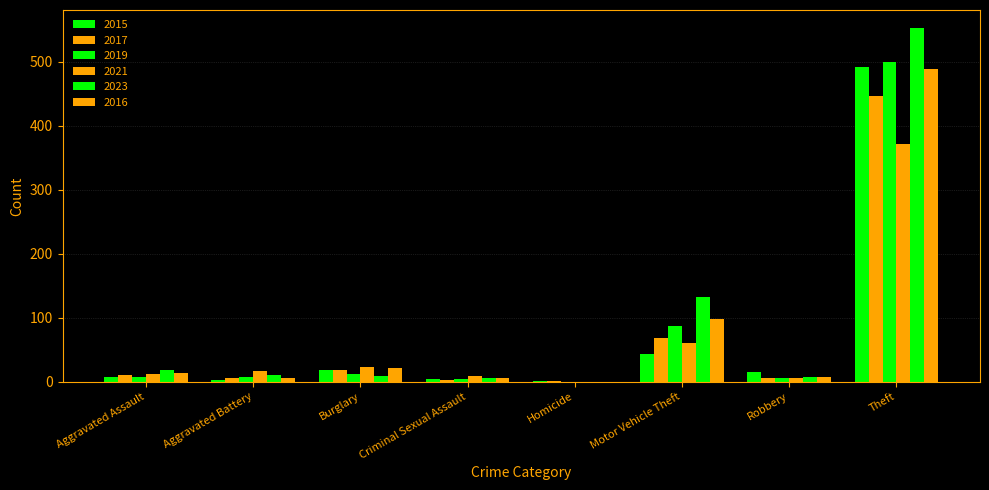

Which series has the largest total across all categories?

2023